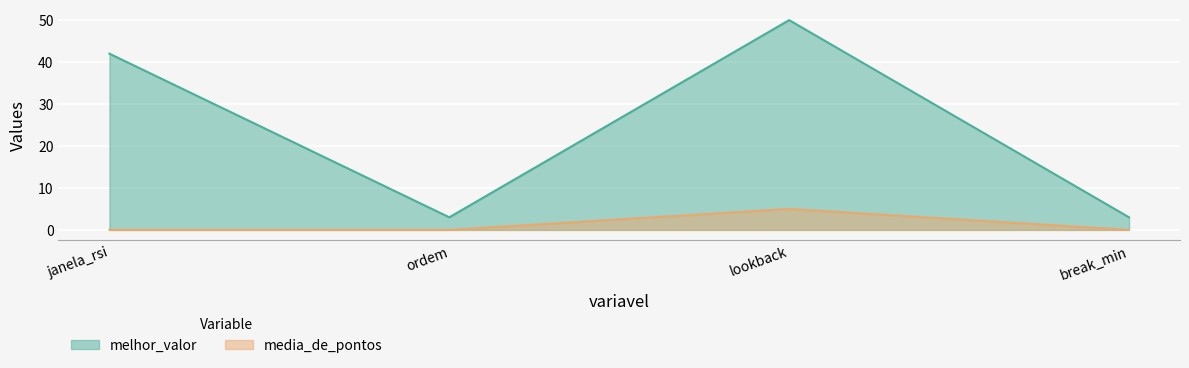

How many lines are shown in the chart?

2